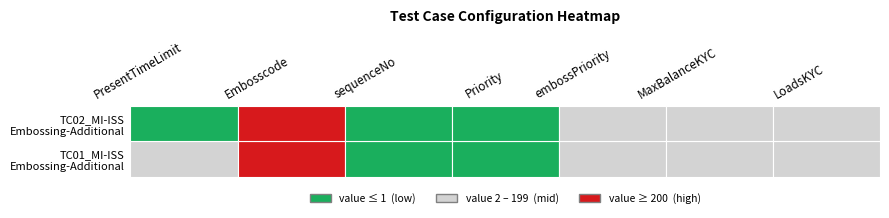

What is the total value across all series at 4?

4